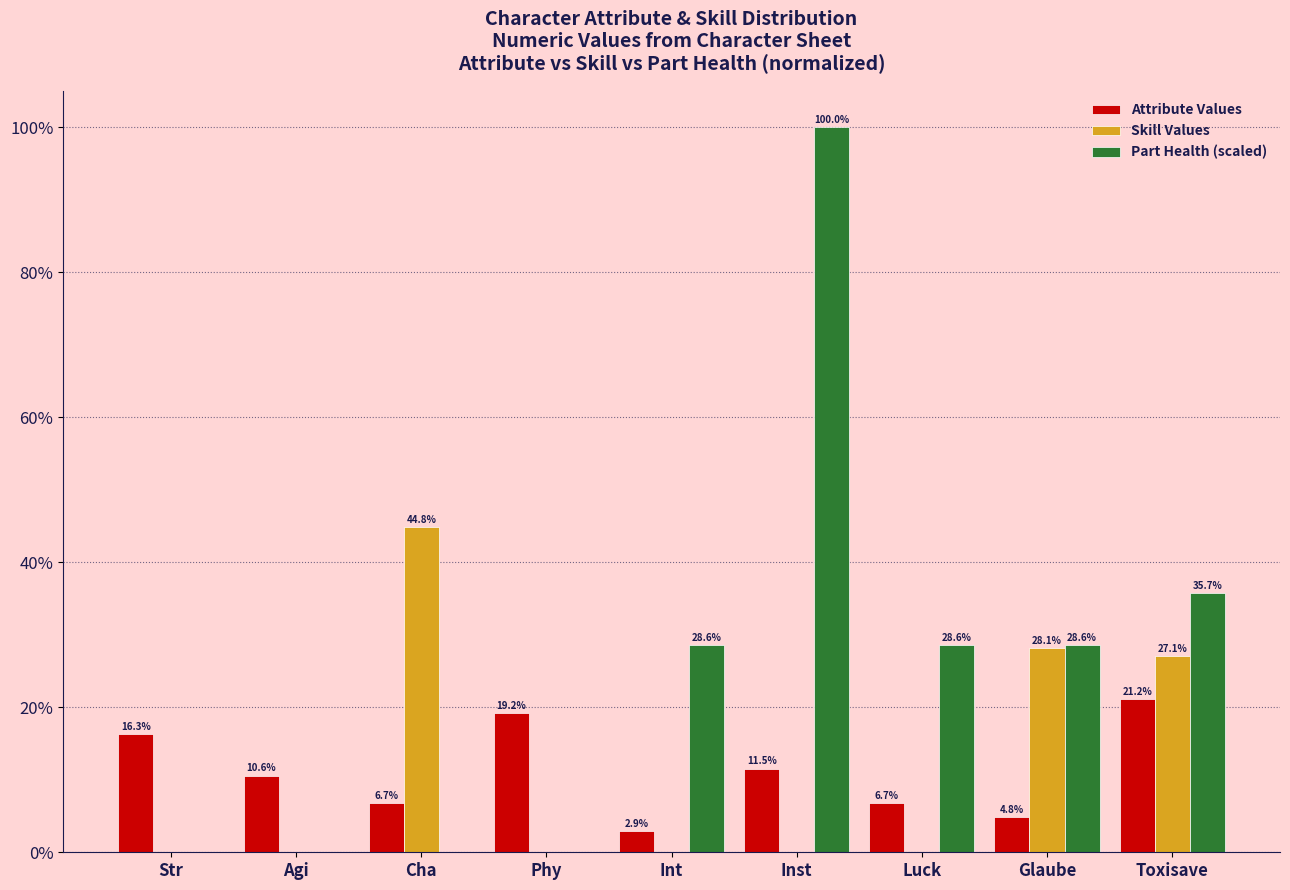

Reading left to right, transcribe all the data shown in this chart.

Attribute Values: Str=16.3	Agi=10.6	Cha=6.7	Phy=19.2	Int=2.9	Inst=11.5	Luck=6.7	Glaube=4.8	Toxisave=21.2
Skill Values: Str=0.0	Agi=0.0	Cha=44.8	Phy=0.0	Int=0.0	Inst=0.0	Luck=0.0	Glaube=28.1	Toxisave=27.1
Part Health (scaled): Str=0.0	Agi=0.0	Cha=0.0	Phy=0.0	Int=28.6	Inst=100.0	Luck=28.6	Glaube=28.6	Toxisave=35.7